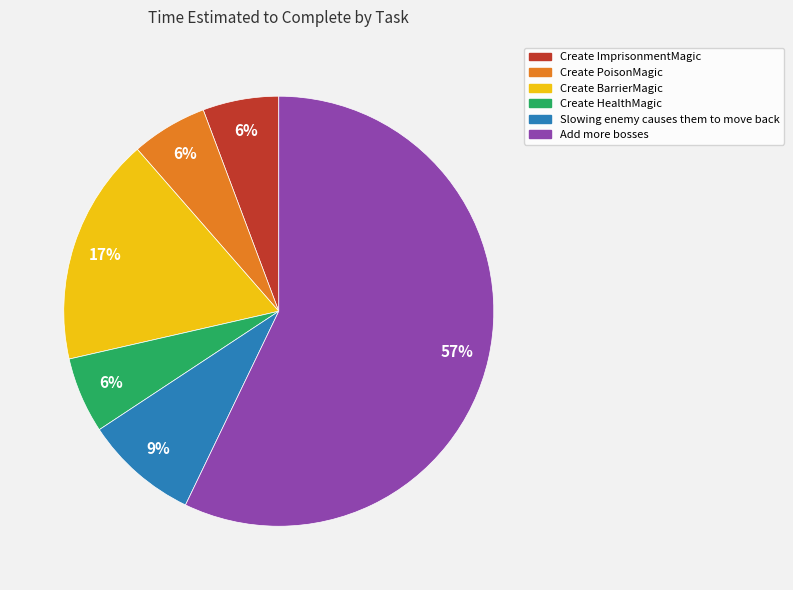

How many segments does this pie chart have?

6